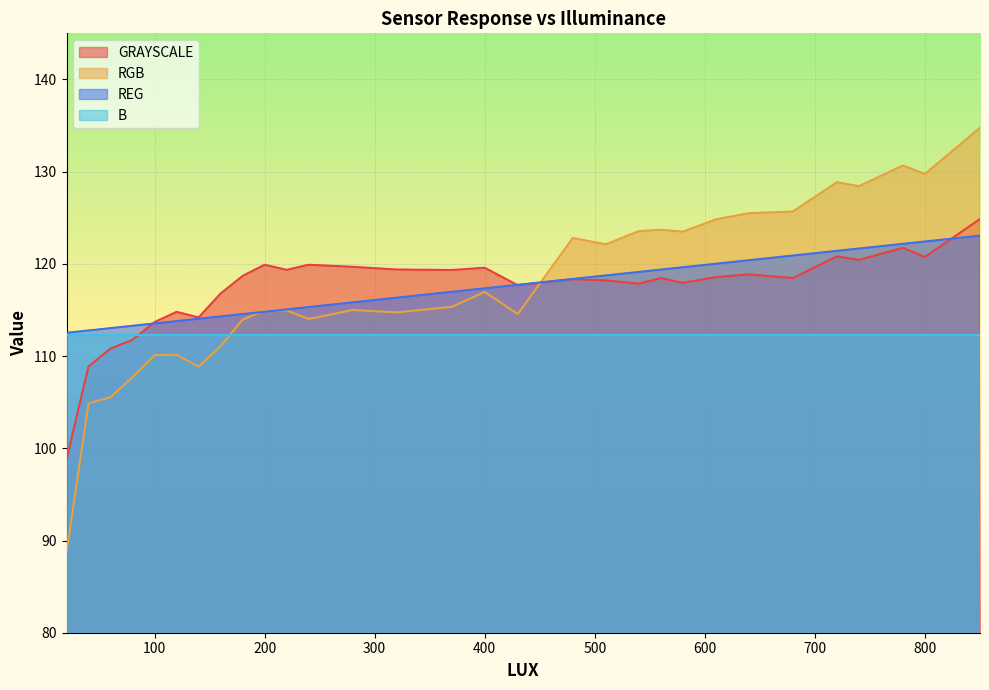

How many times do GRAYSCALE and RGB cross each other?

1